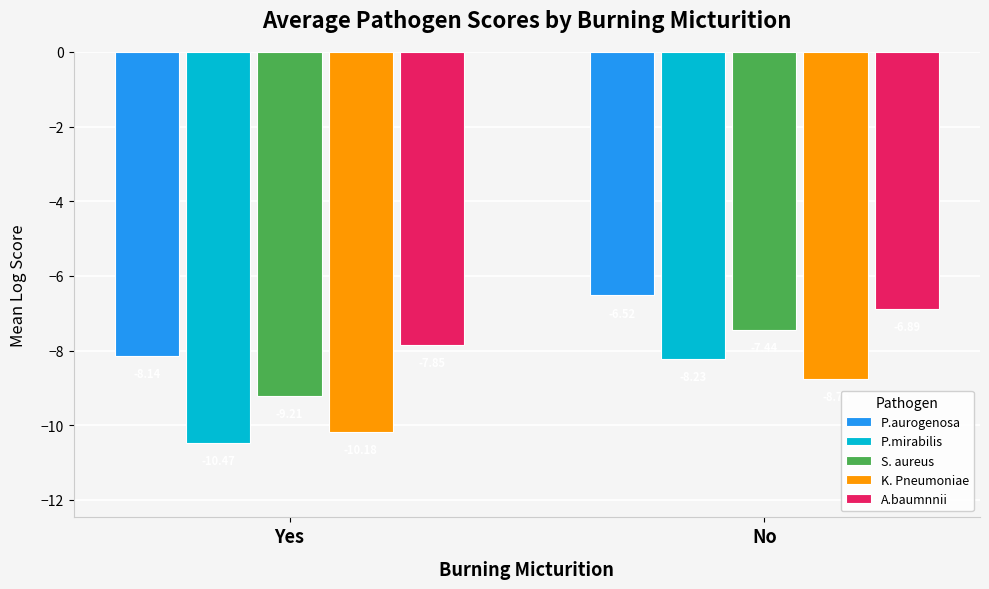

What is the approximate value of P.mirabilis at Yes?

-10.5